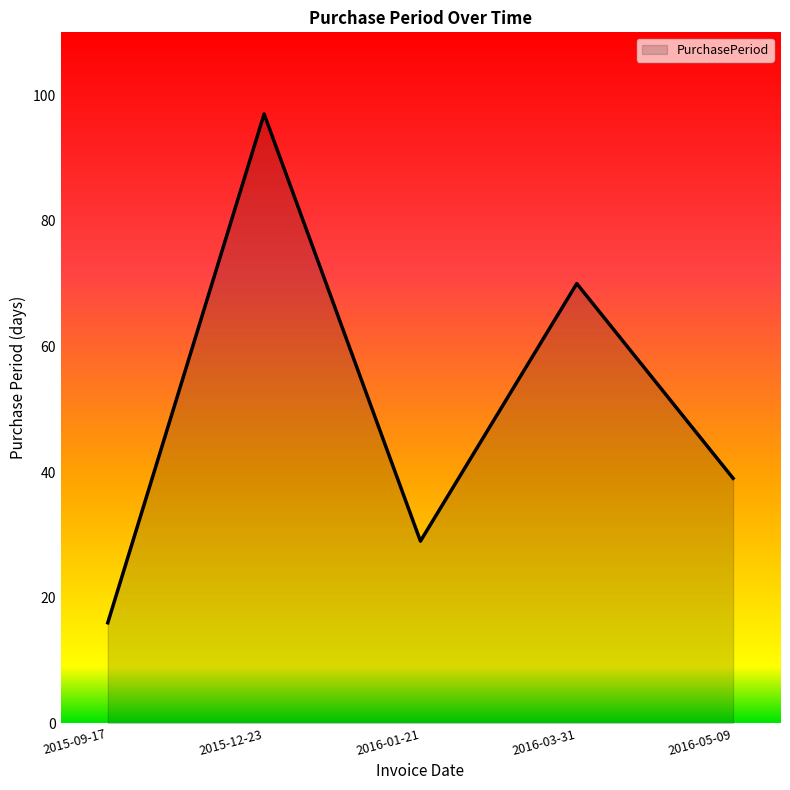

Is it true that the value at 2016-01-21 is 29?

True